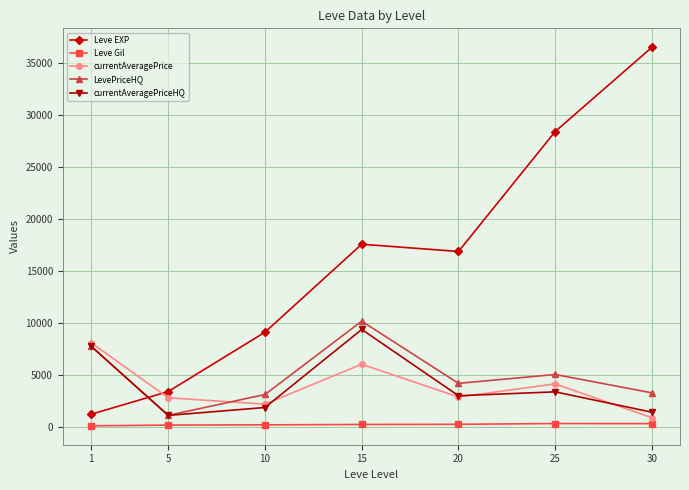

True or false: Leve Gil and currentAveragePriceHQ intersect in this chart.

False